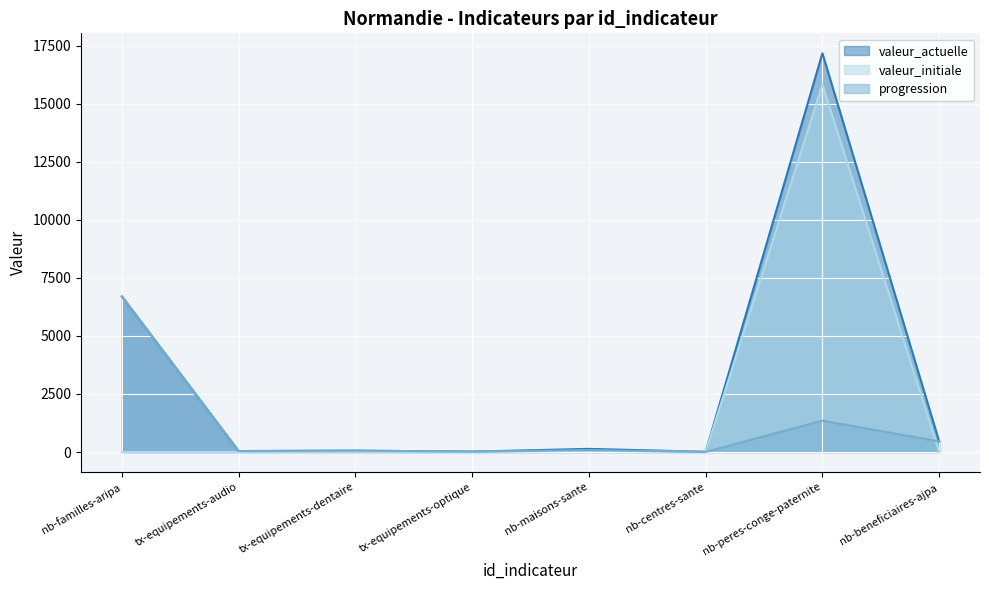

How many categories are shown in the chart?

8